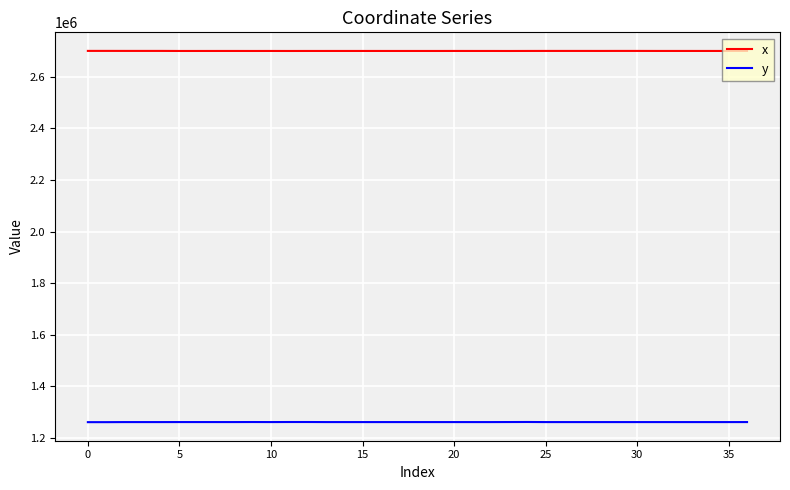

List the series in order of their peak value, highest first.

x, y